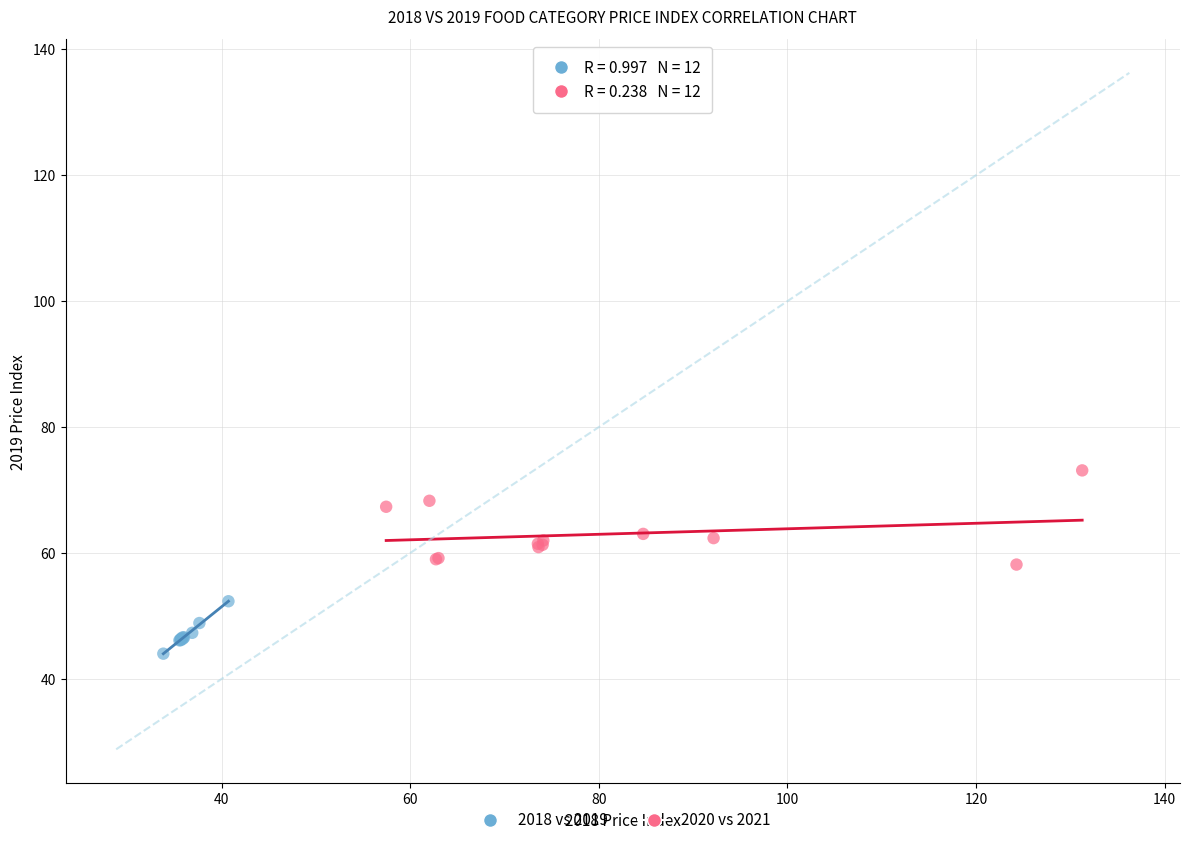

What are all the series names shown in the legend?

2018 vs 2019, 2020 vs 2021